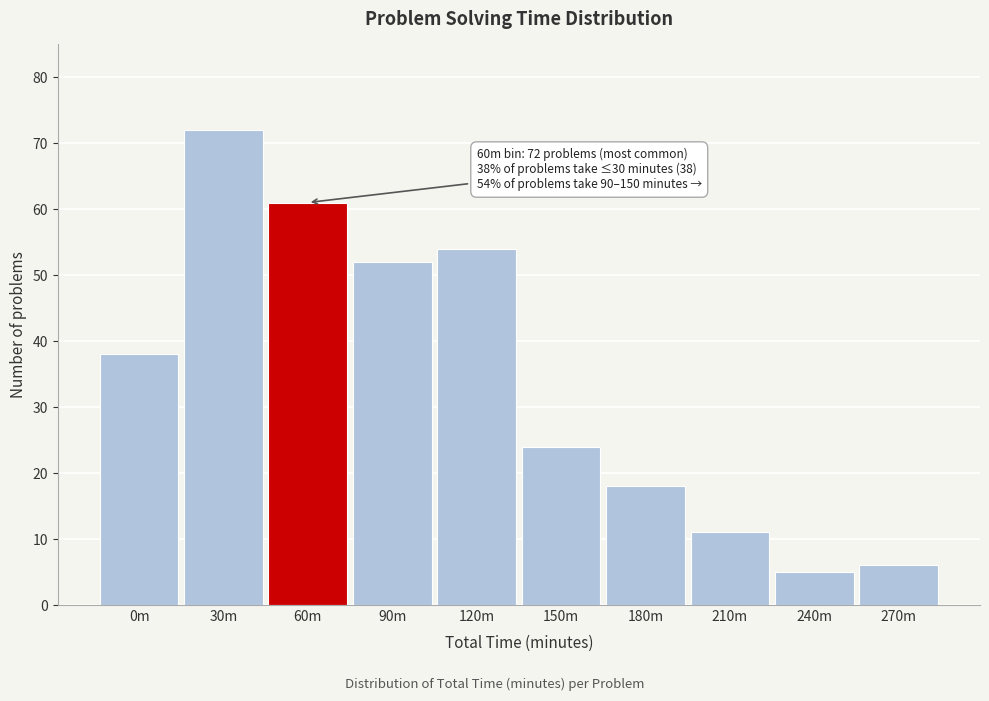

Reading left to right, what are all the values shown in this chart?

0m=38	30m=72	60m=61	90m=52	120m=54	150m=24	180m=18	210m=11	240m=5	270m=6